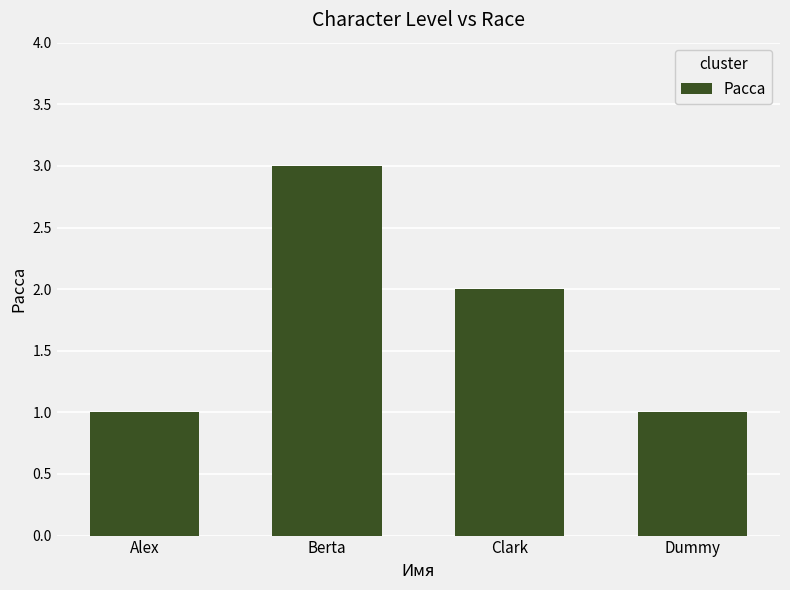

At which label is the value closest to 2?

Clark